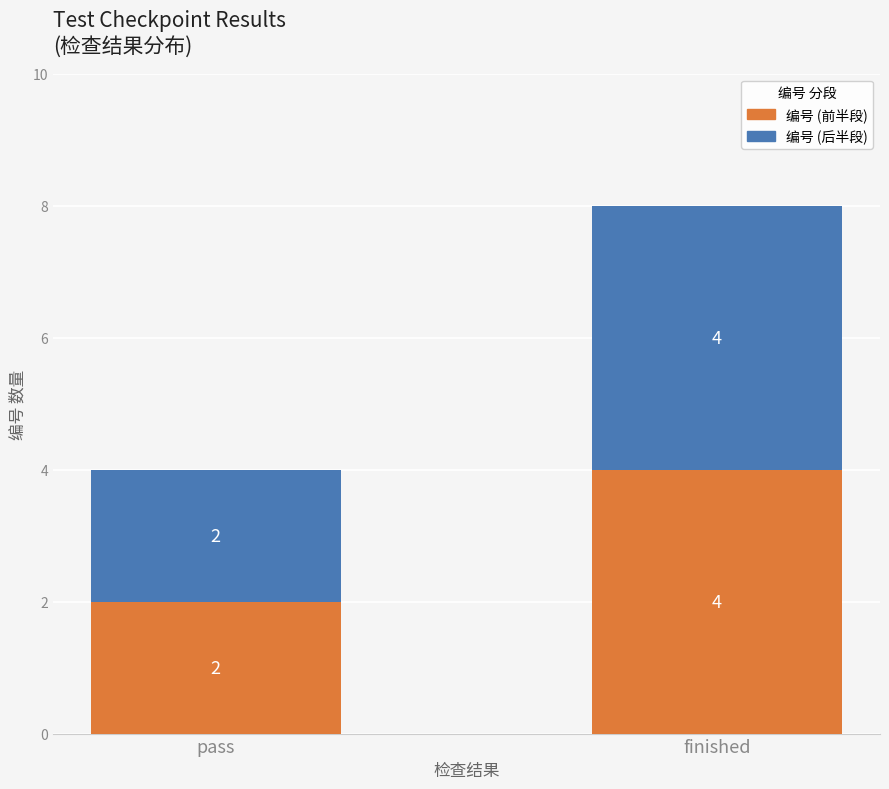

Is it true that 编号 (前半段) equals 2 at pass?

True